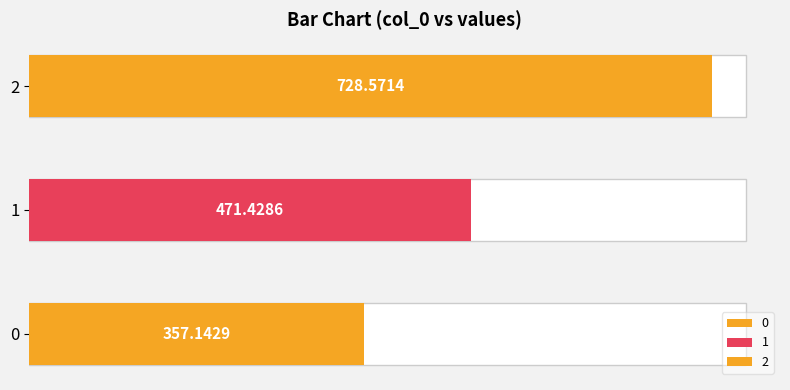

Is it true that the value at 1 is 648.5?

False